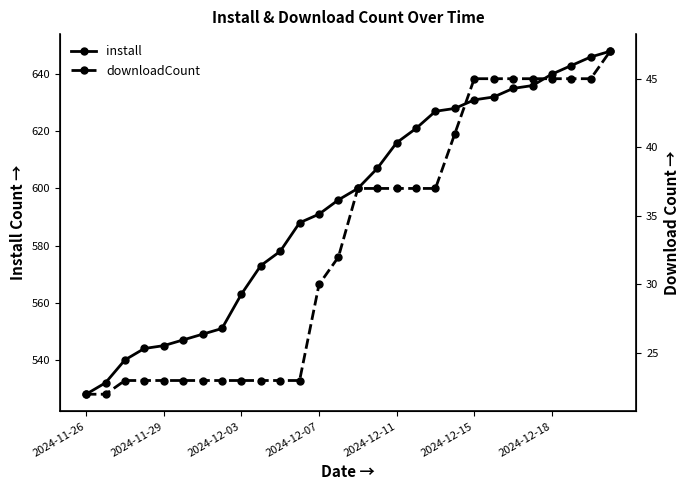

At which category does the chart reach its minimum across all series?

2024-11-26